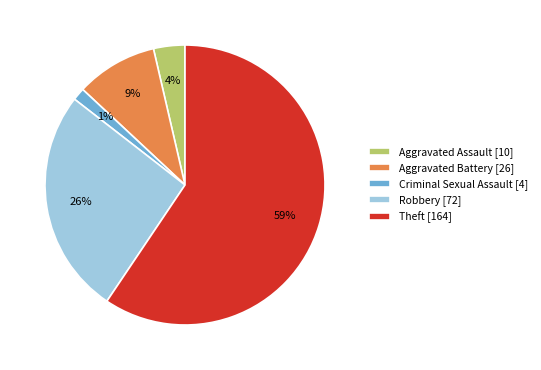

Is the sum of Theft [164] and Criminal Sexual Assault [4] greater than half?

Yes